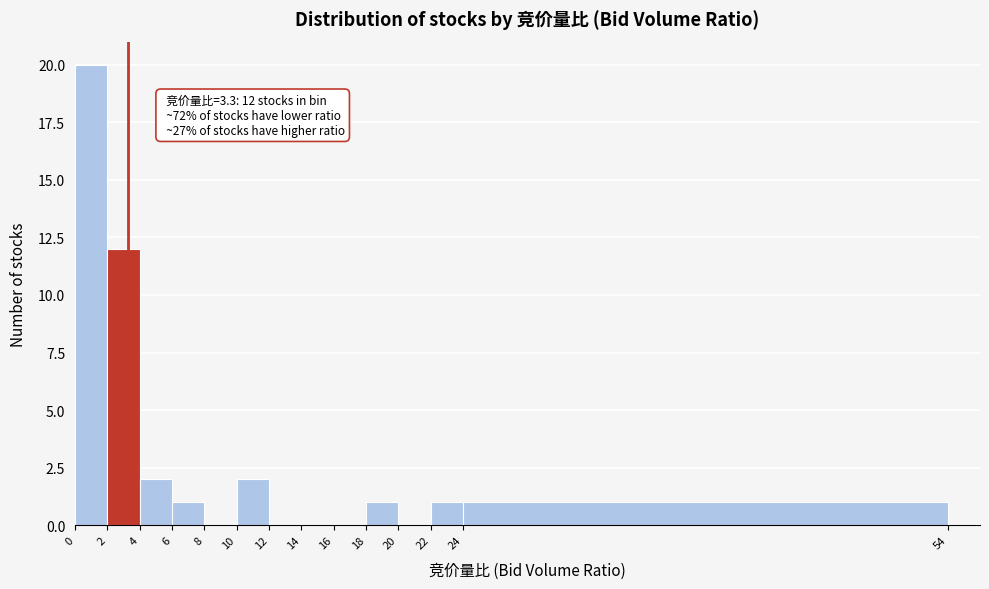

Which range on the x-axis has the tallest bar?

0 to 2